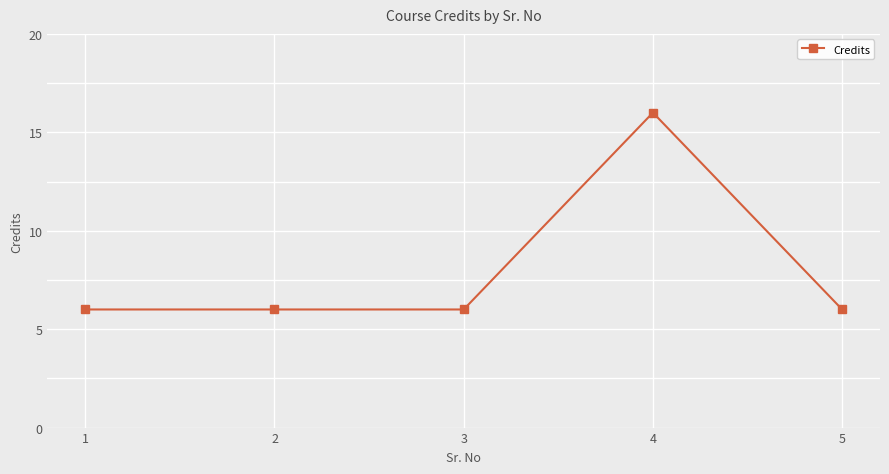

What is the minimum value shown in the chart?

6